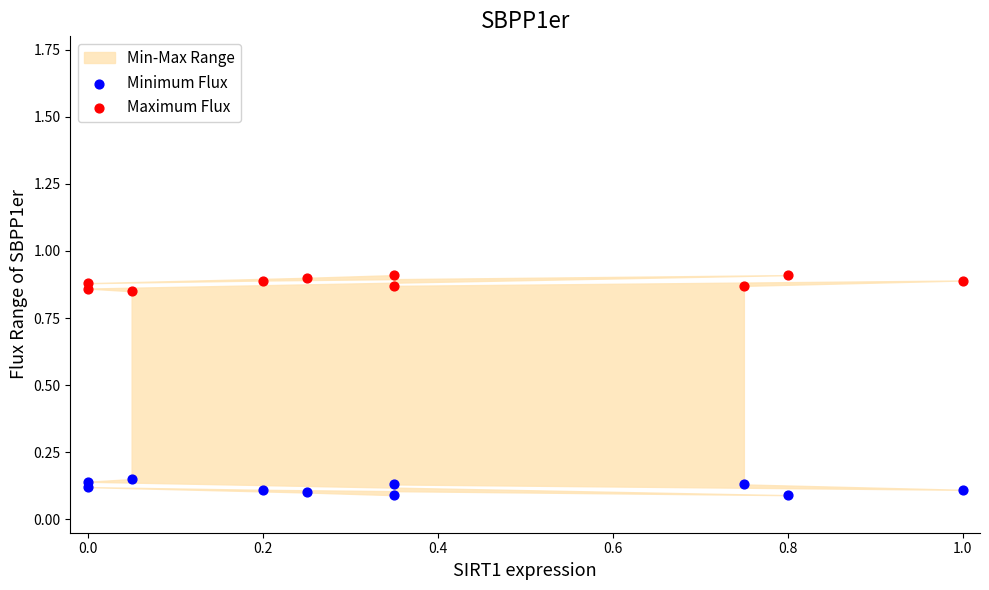

Which series reaches the minimum Y coordinate?

Minimum Flux